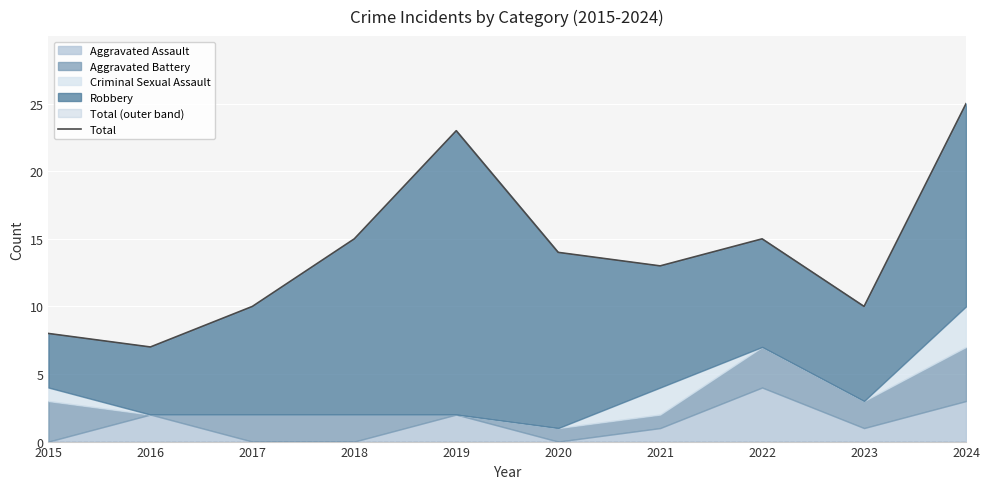

What is the average value?

14